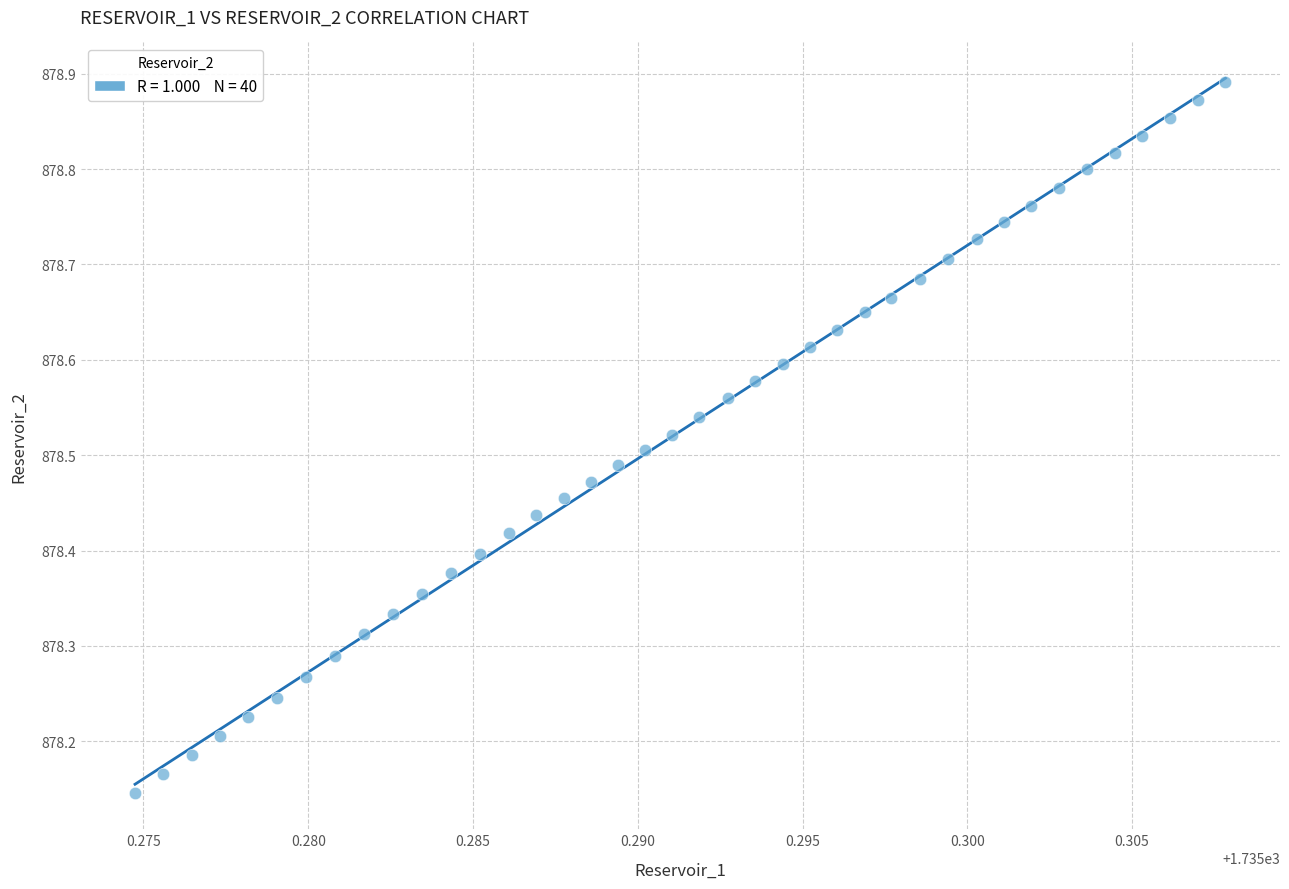

What is the range of Y values (max minus min)?

0.7